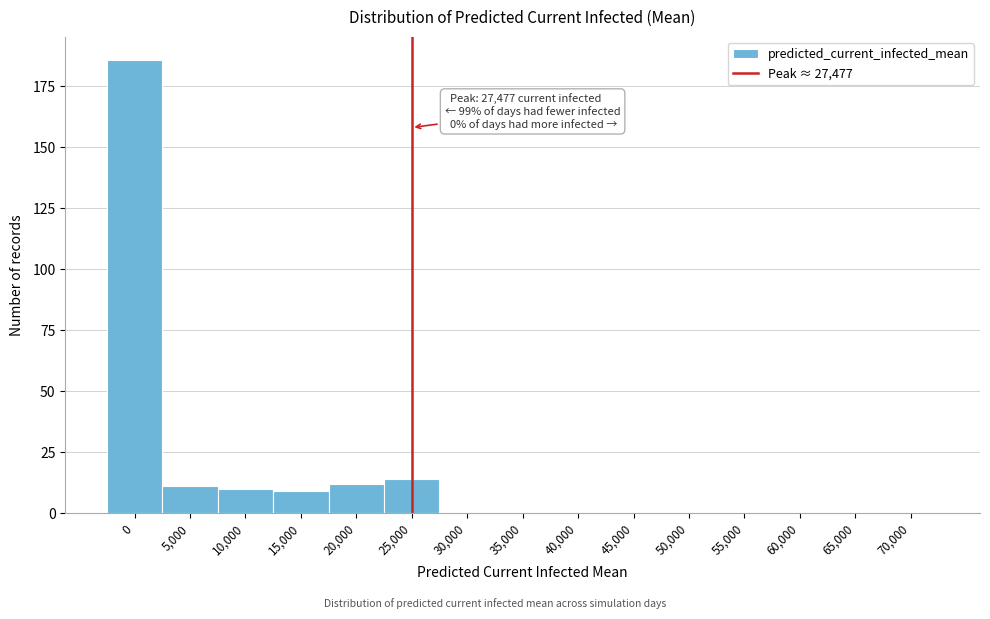

Reading left to right, list all the values displayed in this chart.

0=186	5,000=11	10,000=10	15,000=9	20,000=12	25,000=14	30,000=0	35,000=0	40,000=0	45,000=0	50,000=0	55,000=0	60,000=0	65,000=0	70,000=0